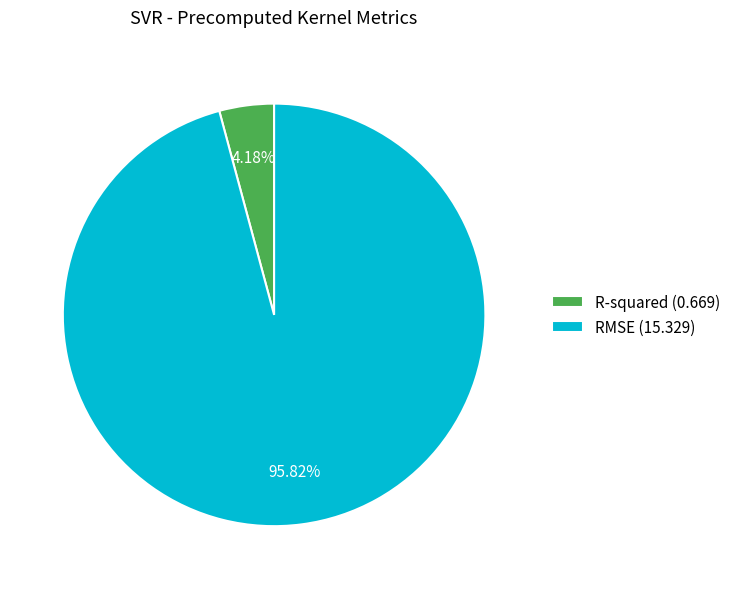

Combined, do R-squared and RMSE account for over 50%?

Yes